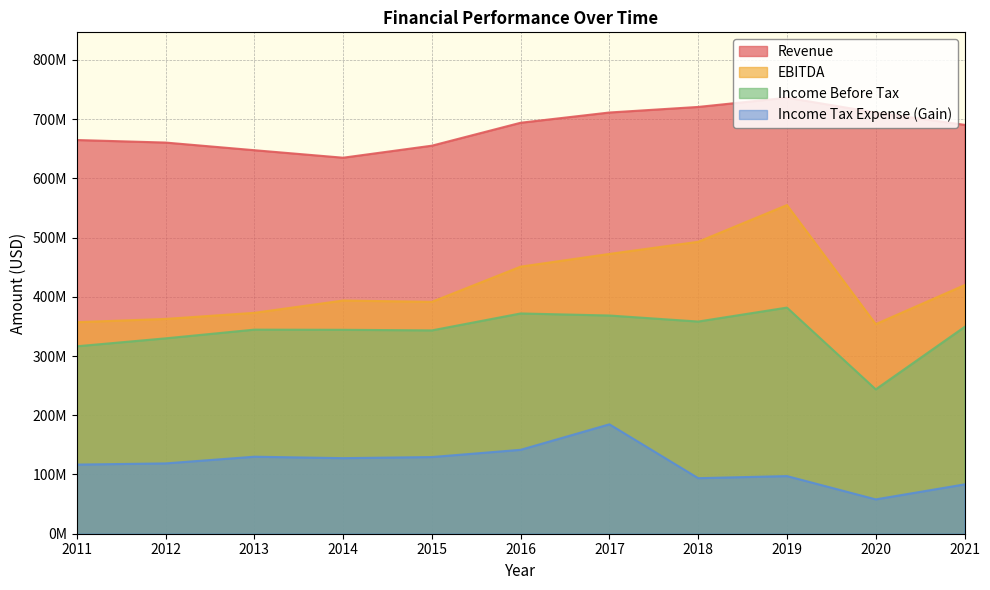

Read the Income Tax Expense (Gain) value at 2016, to the nearest 50.

141651000